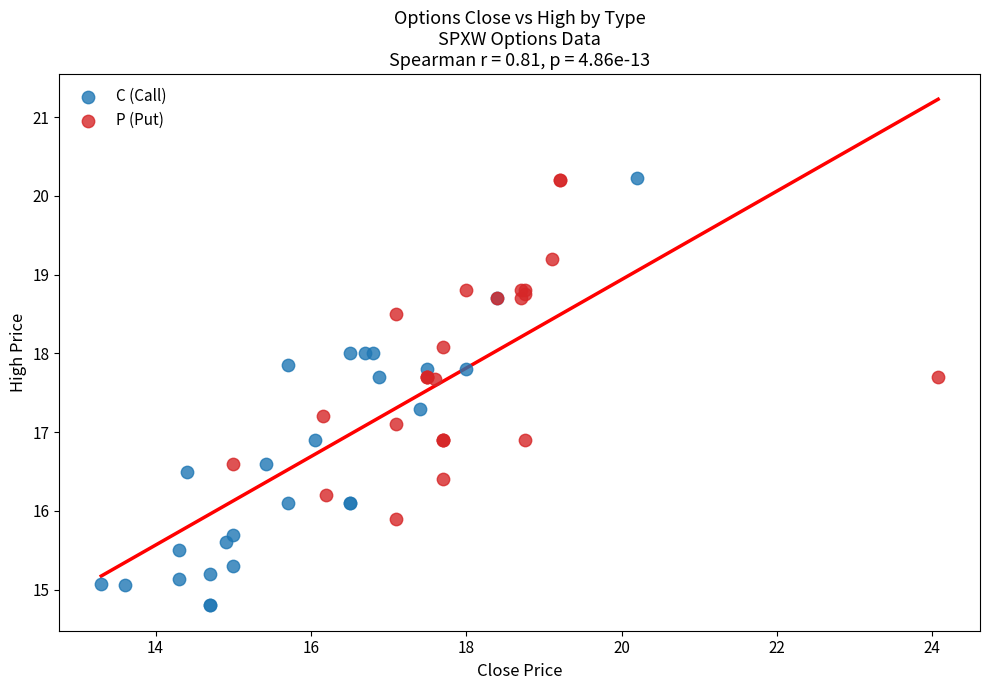

What are all the series names shown in the legend?

C (Call), P (Put)